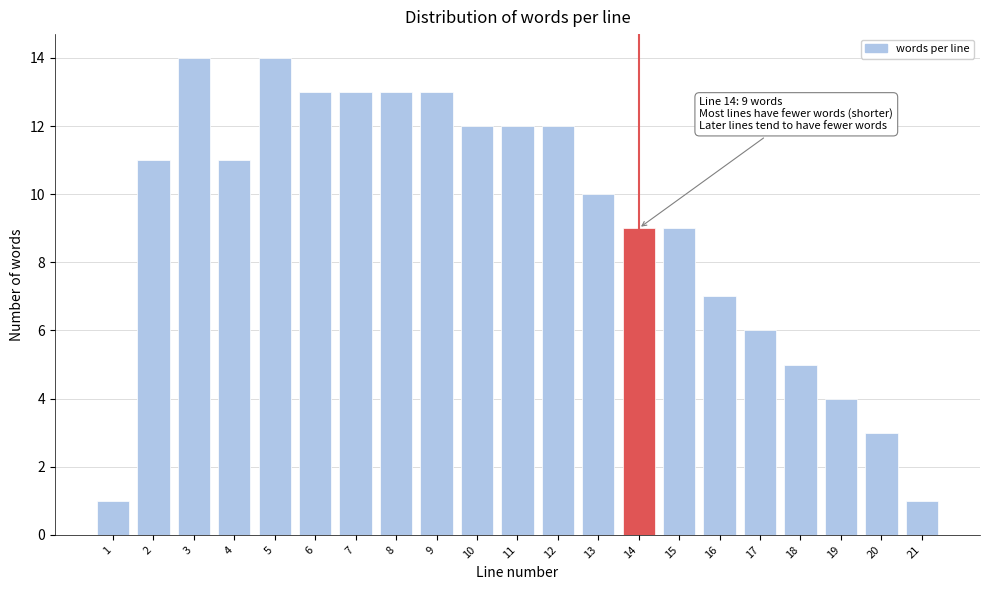

Reading right to left, what are all the values shown in this chart?

21=1	20=3	19=4	18=5	17=6	16=7	15=9	14=9	13=10	12=12	11=12	10=12	9=13	8=13	7=13	6=13	5=14	4=11	3=14	2=11	1=1